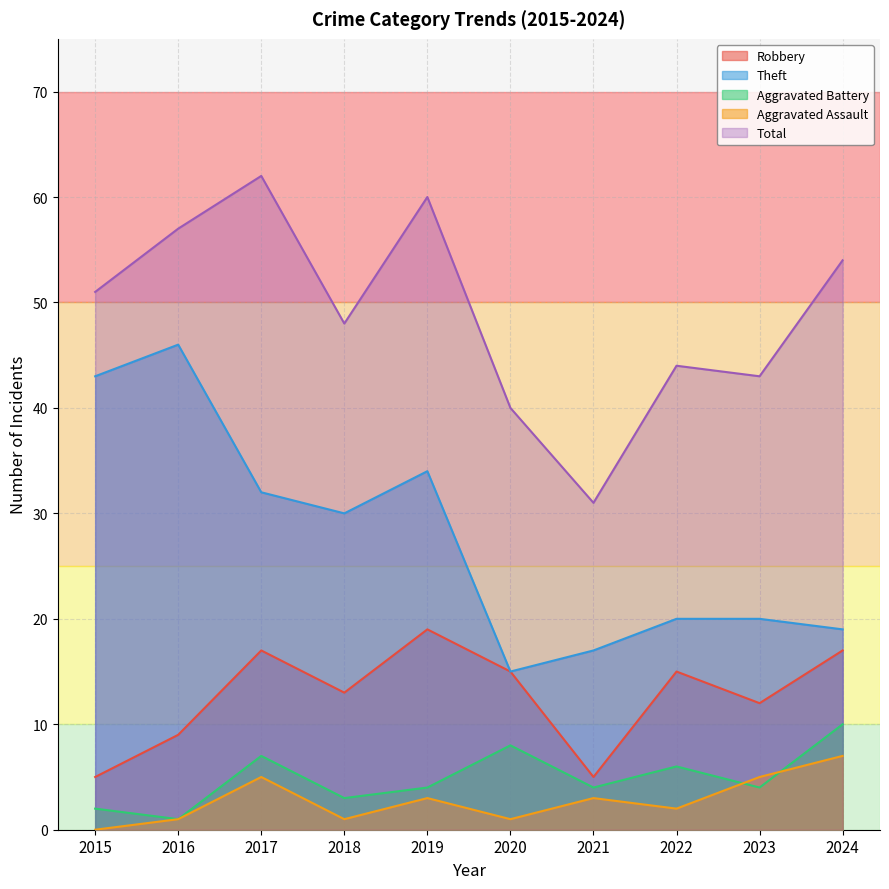

True or false: Aggravated Battery and Robbery cross at least once.

False